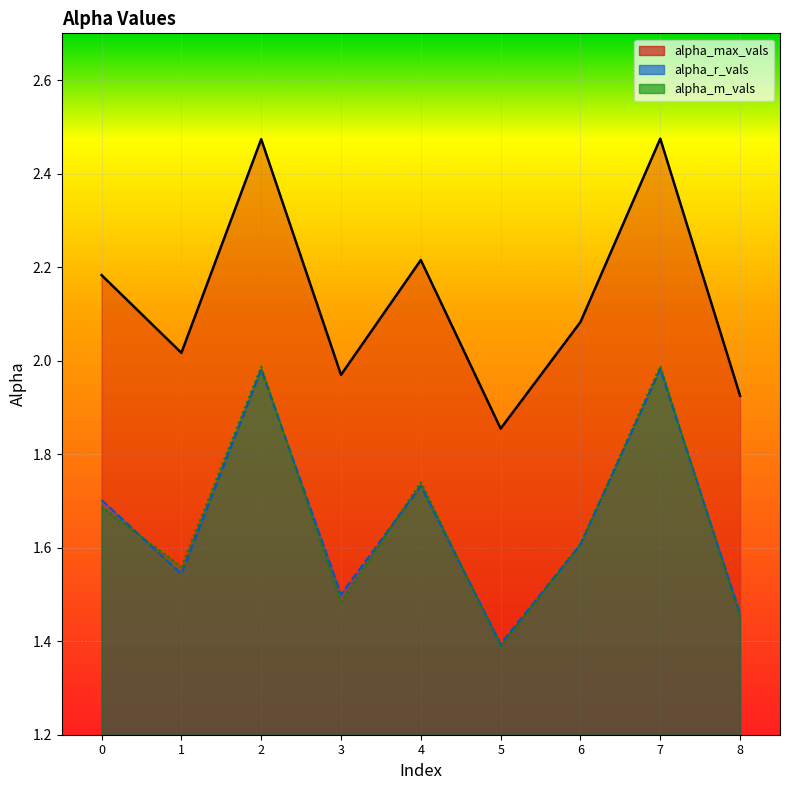

The alpha_max_vals series shows 0.7 at 4. True or false?

False